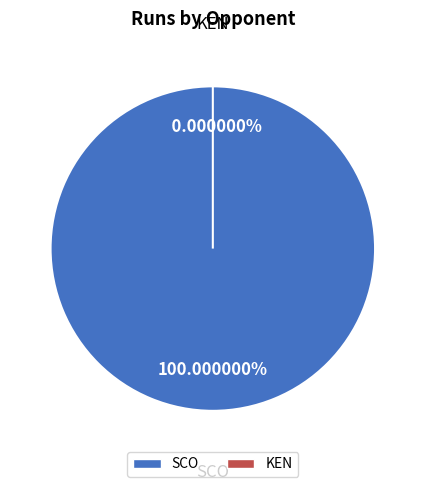

To the nearest percent, what portion does SCO represent?

100%